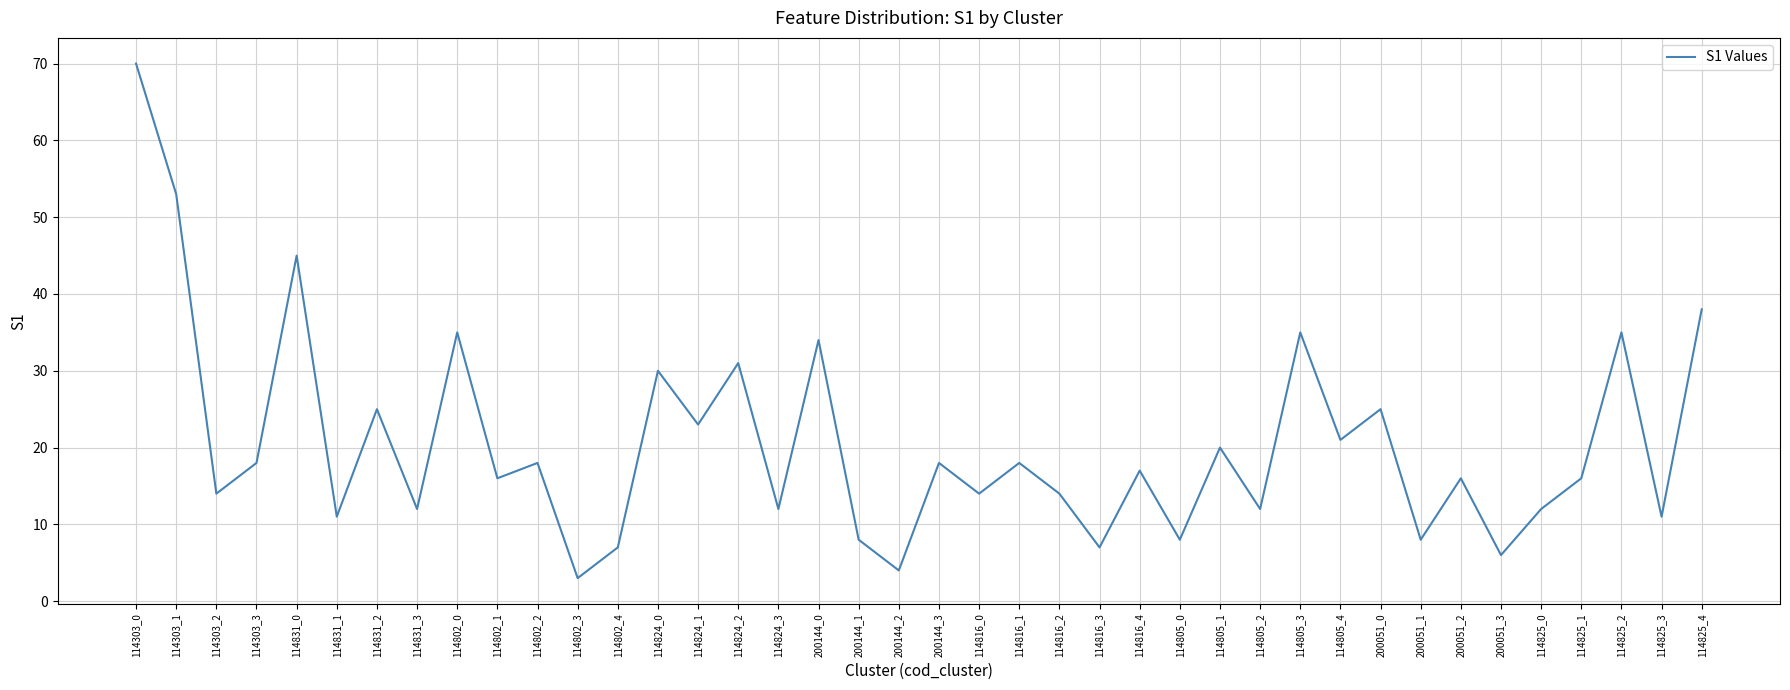

What is the difference between the maximum and minimum values?

67